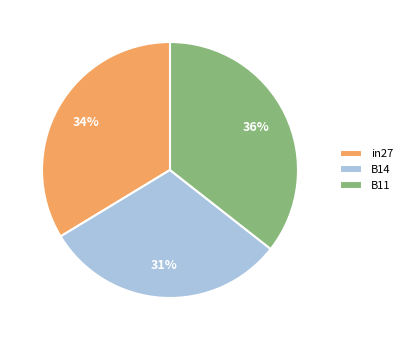

How many slices are in this pie chart?

3